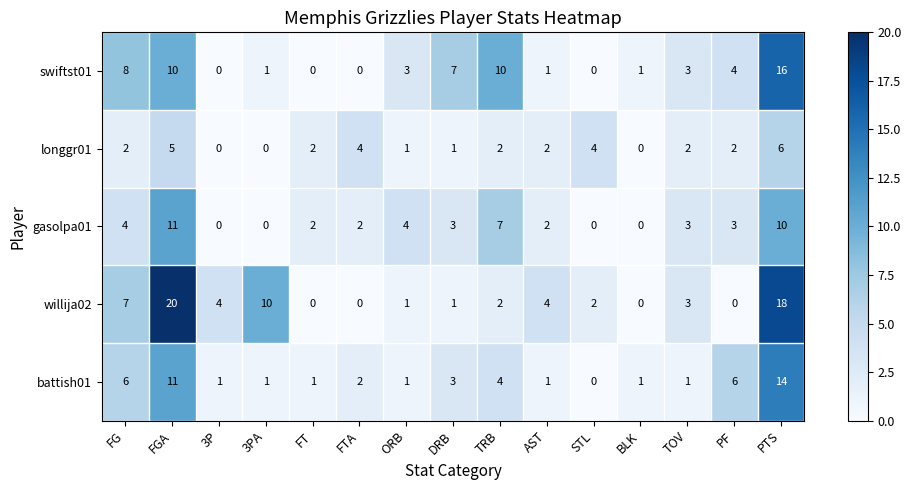

True or false: longgr01 has a value of 0 at BLK.

True